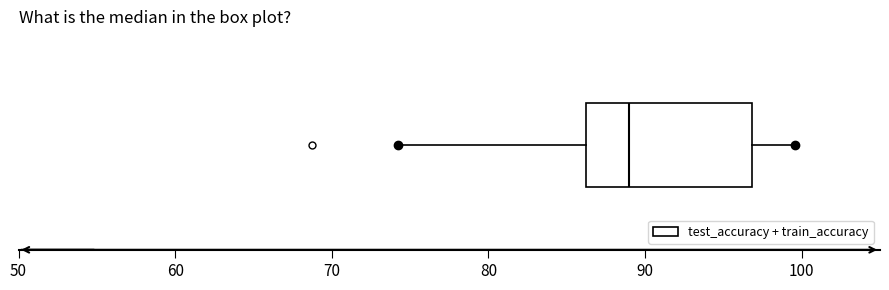

Where does the left whisker of the box end on the x-axis? The values are not printed on the chart, so give them approximately, as read against the axis.

74